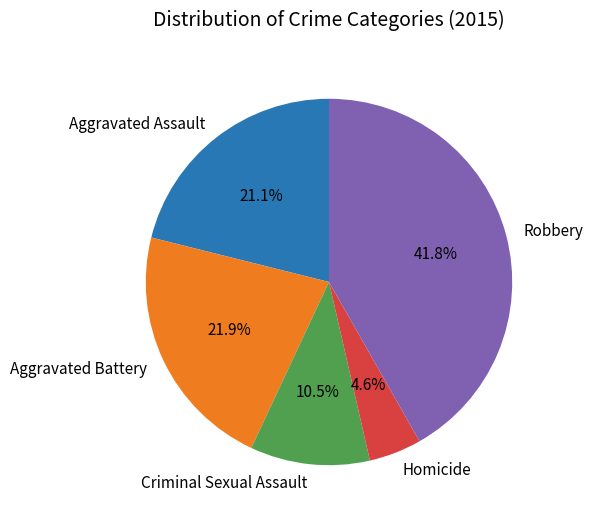

Combined, do Criminal Sexual Assault and Homicide account for over 50%?

No